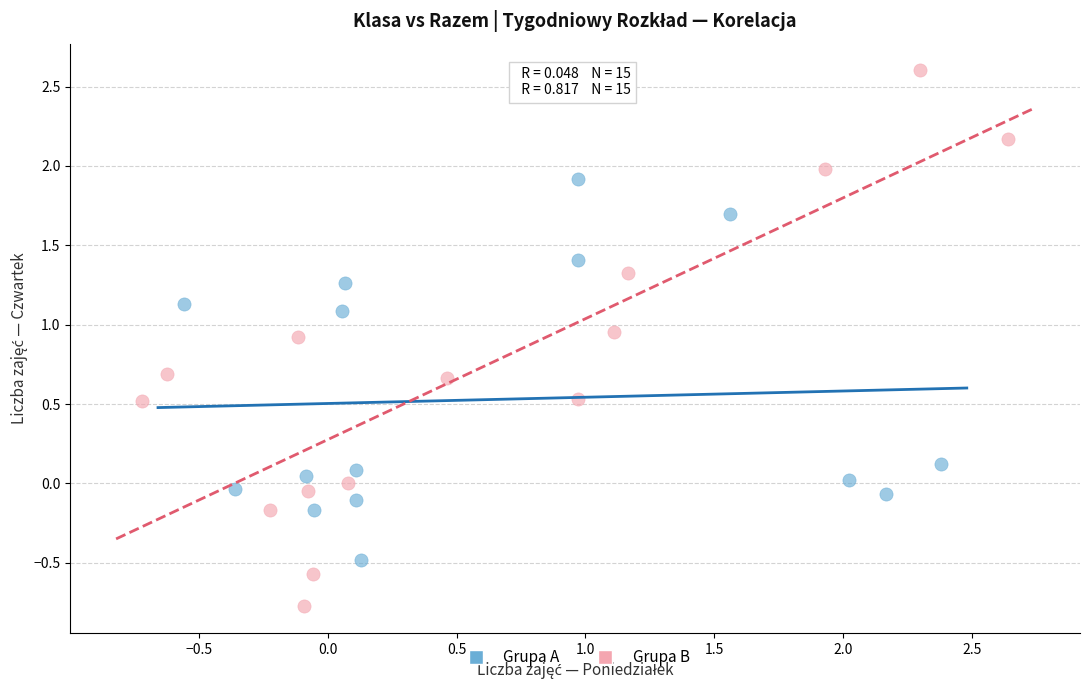

Which series has the widest spread of Y values?

Grupa B